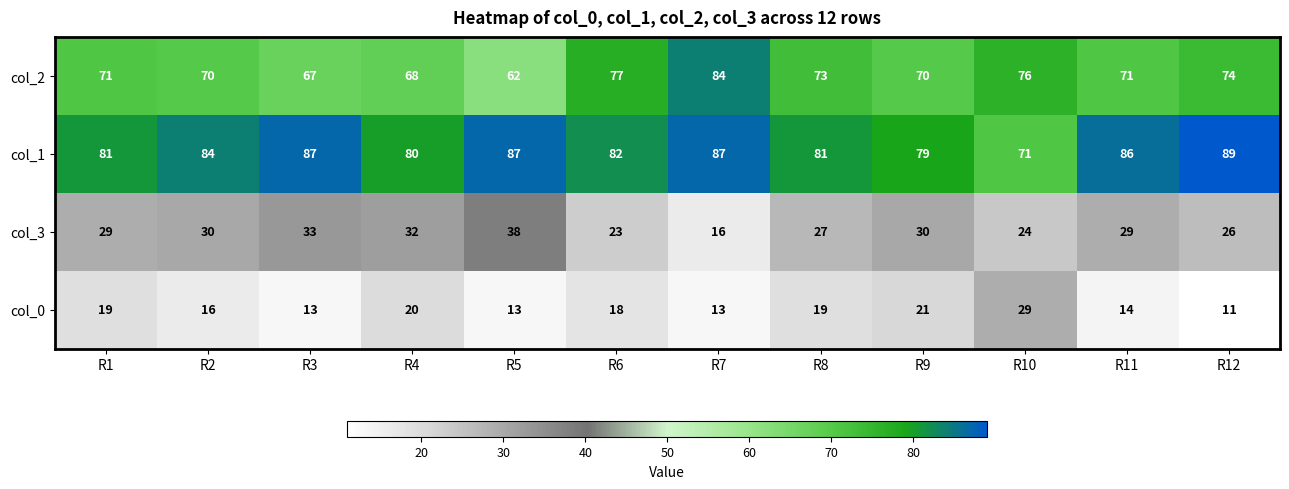

What is the difference between the col_1 values at R10 and R8?

10